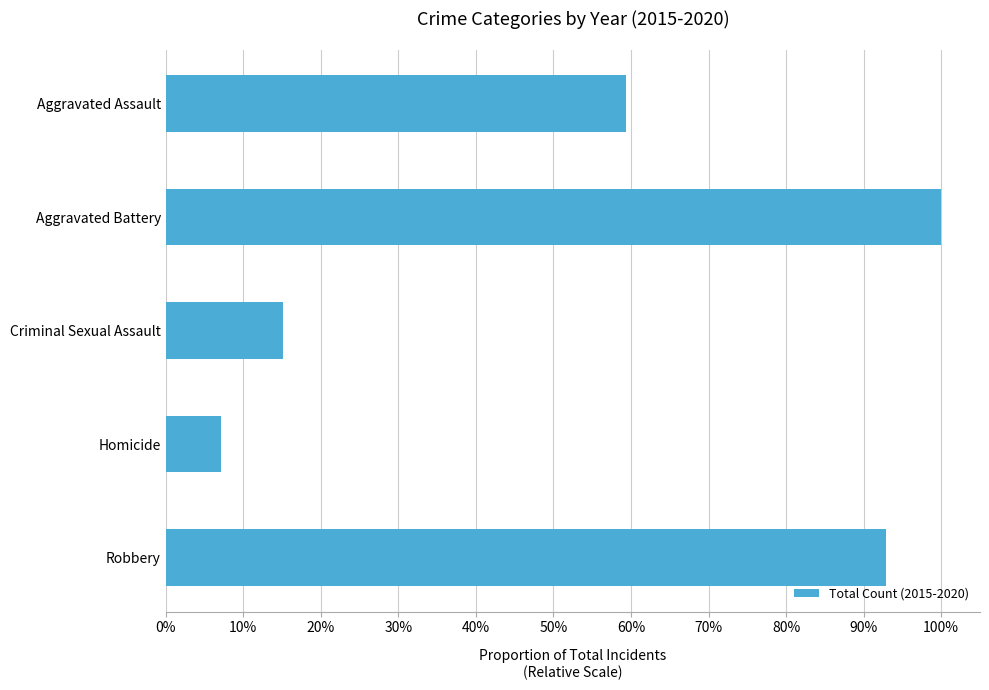

Rank the categories by value from highest to lowest.

Aggravated Battery, Robbery, Aggravated Assault, Criminal Sexual Assault, Homicide